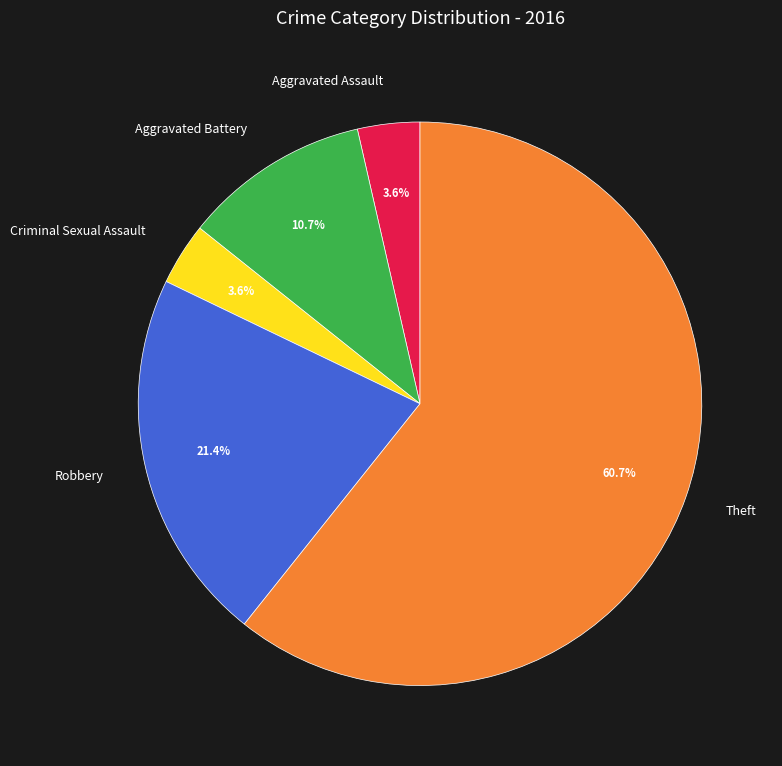

What is the ratio of the value at Robbery to the value at Theft?

0.4